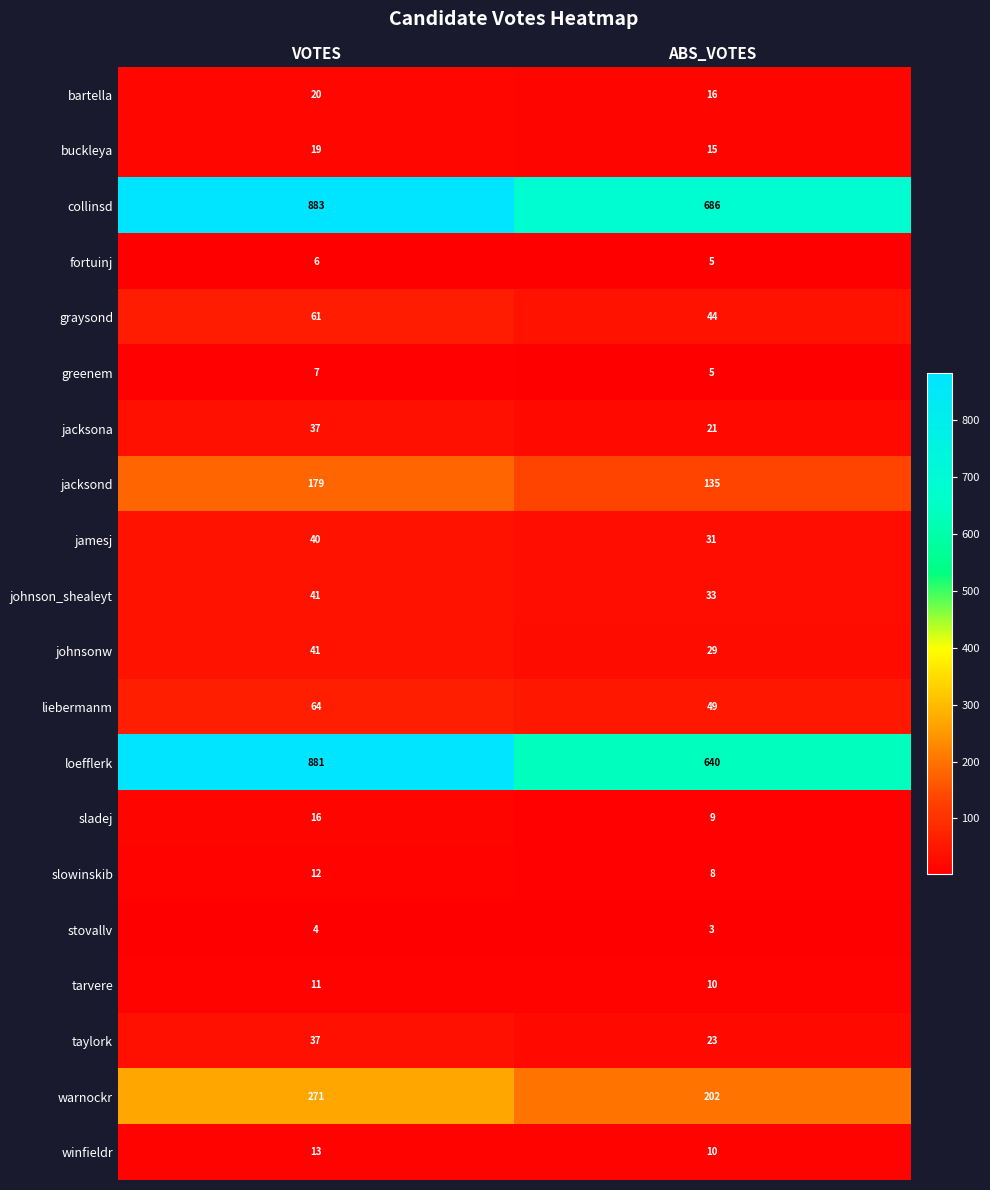

What is the minimum value shown in the chart?

3